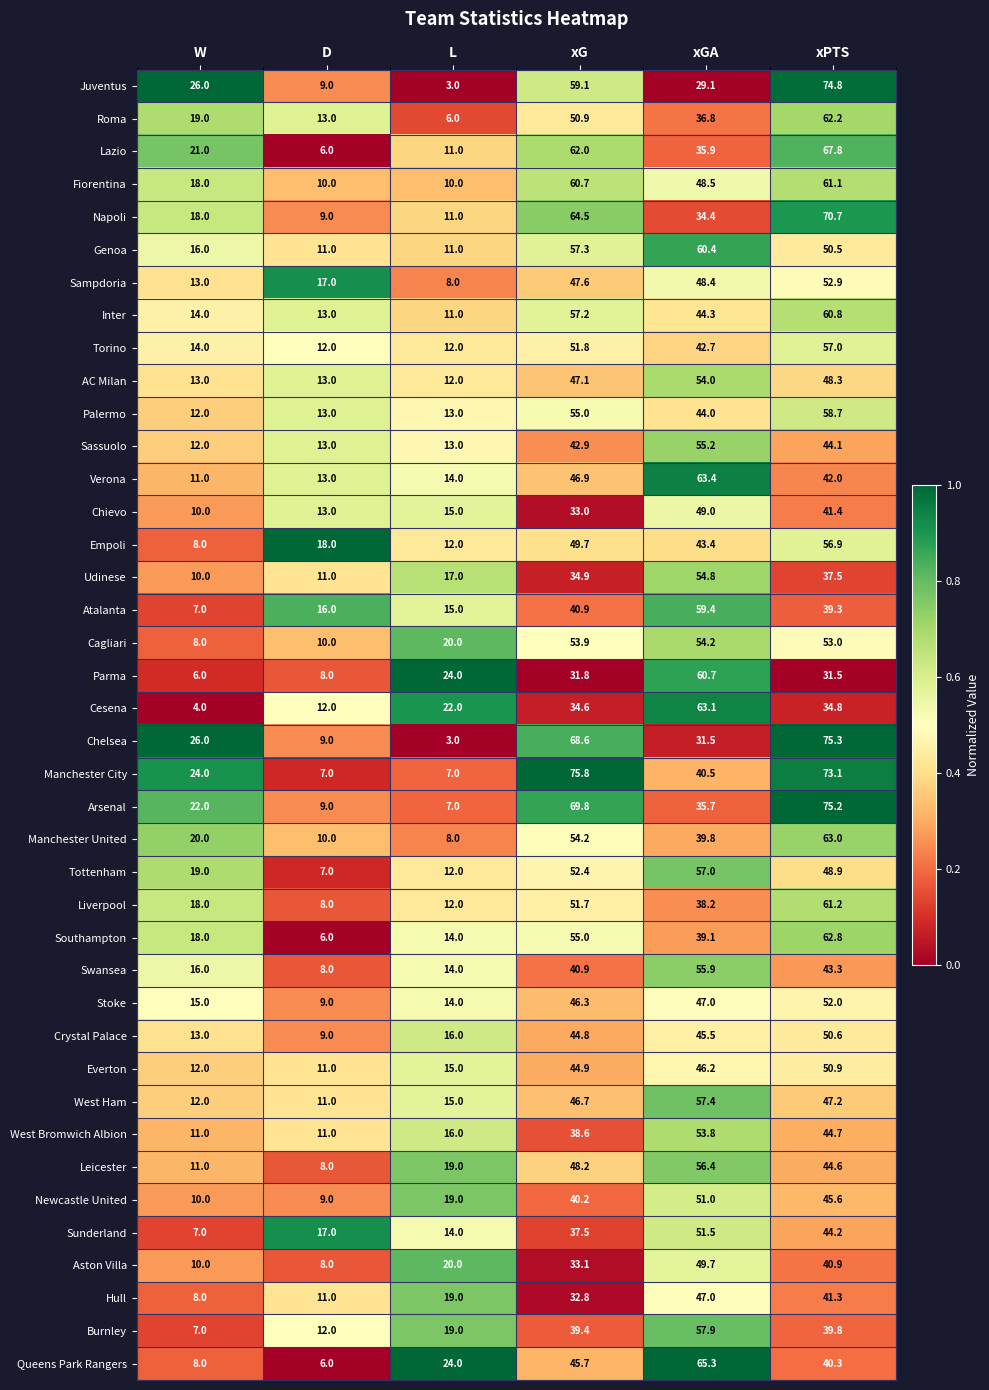

What value does the Queens Park Rangers series have at xGA?

65.3